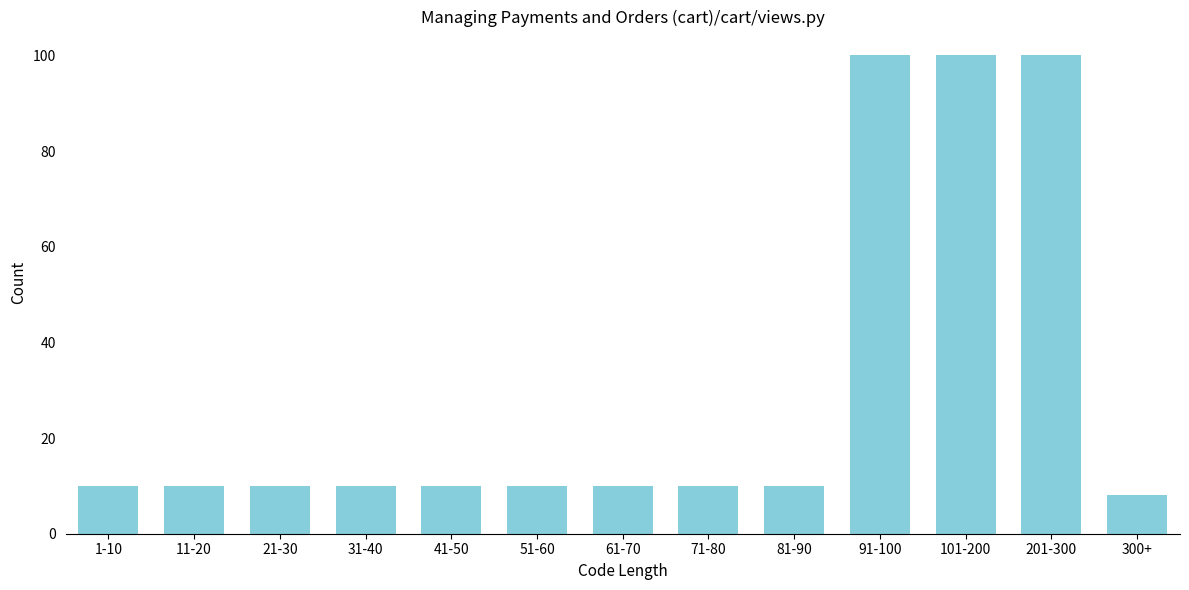

Reading left to right, transcribe all the data shown in this chart.

1-10=10	11-20=10	21-30=10	31-40=10	41-50=10	51-60=10	61-70=10	71-80=10	81-90=10	91-100=100	101-200=100	201-300=100	300+=8